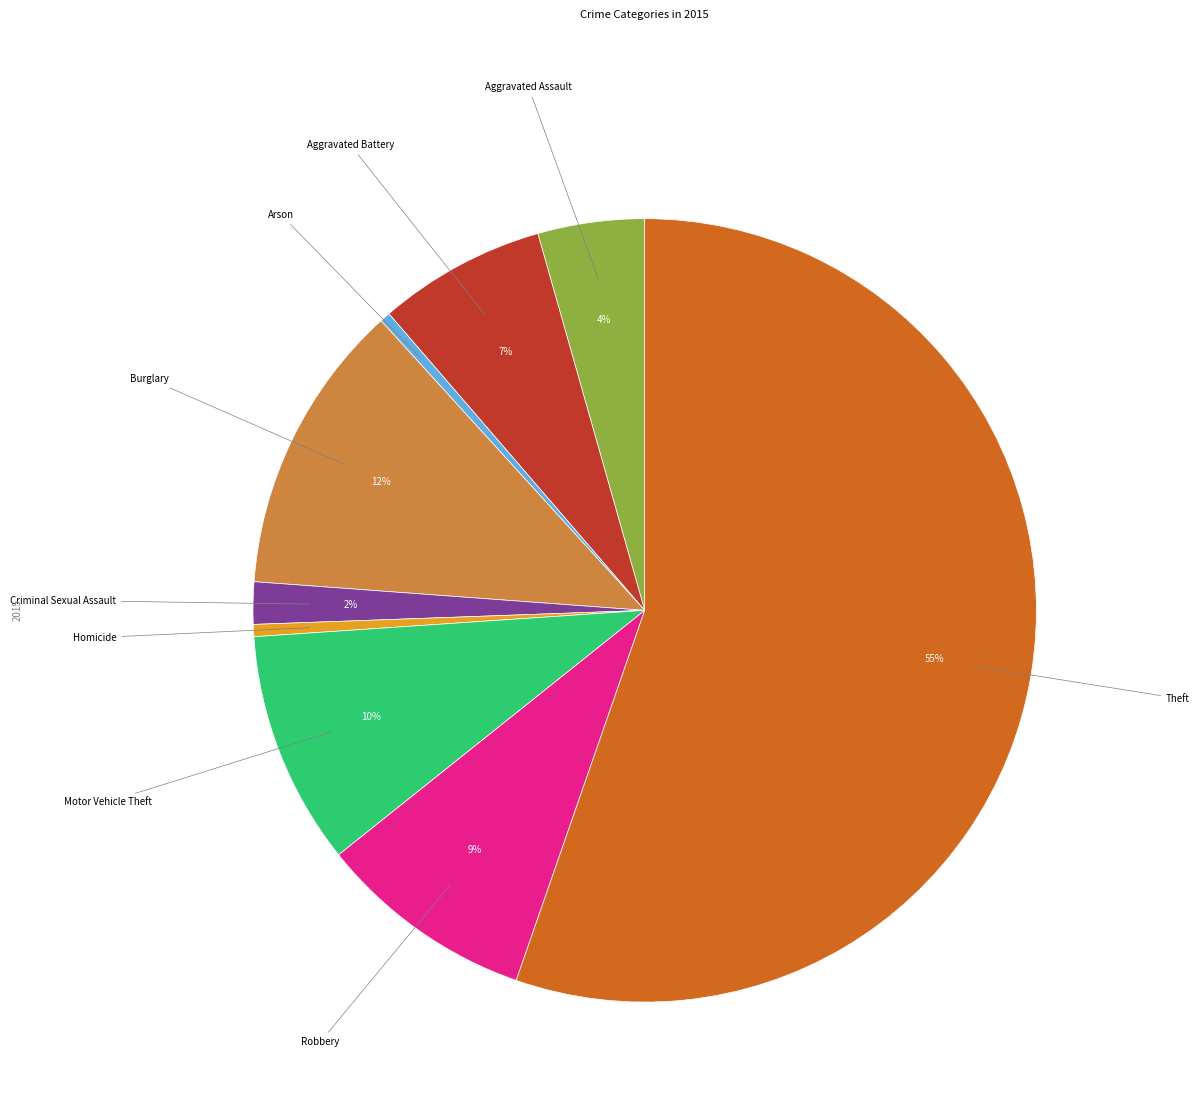

To the nearest percent, what portion does Robbery represent?

9%